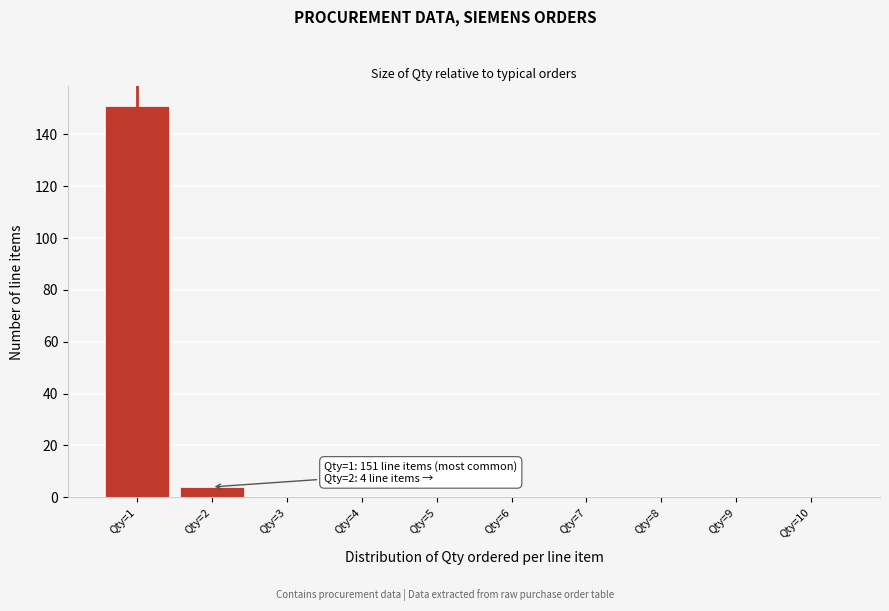

Which range on the x-axis has the tallest bar?

0.5 to 1.5